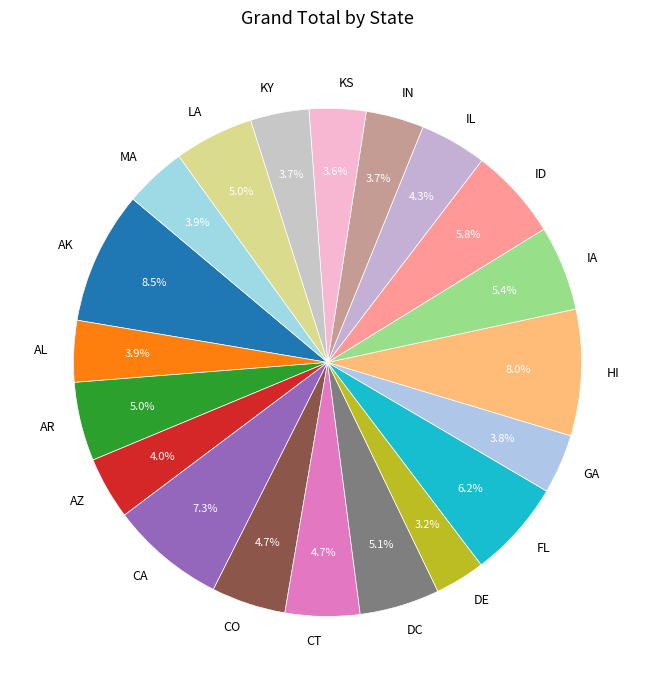

What percentage is the IA slice, to the nearest percent?

5%